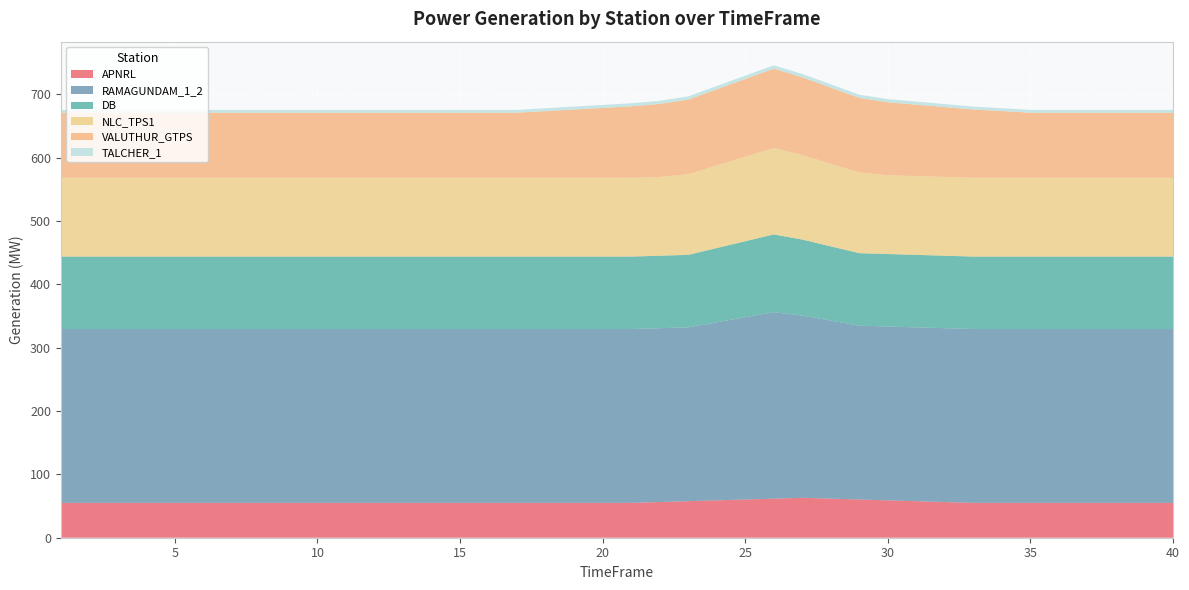

Reading left to right, what are all the values shown in this chart?

APNRL: 55.0	55.0	55.0	55.0	55.0	55.0	55.0	55.0	55.0	55.0	55.0	55.0	55.0	55.0	55.0	55.0	55.0	55.0	55.0	55.0	55.0	56.3	57.7	59.0	60.3	61.7	63.0	61.7	60.3	59.0	57.7	56.3	55.0	55.0	55.0	55.0	55.0	55.0	55.0	55.0
RAMAGUNDAM_1_2: 274.4	274.4	274.4	274.4	274.4	274.4	274.4	274.4	274.4	274.4	274.4	274.4	274.4	274.4	274.4	274.4	274.4	274.4	274.4	274.4	274.4	274.4	274.4	281.1	287.8	294.4	287.8	281.1	274.4	274.4	274.4	274.4	274.4	274.4	274.4	274.4	274.4	274.4	274.4	274.4
DB: 114.4	114.4	114.4	114.4	114.4	114.4	114.4	114.4	114.4	114.4	114.4	114.4	114.4	114.4	114.4	114.4	114.4	114.4	114.4	114.4	114.4	114.4	114.4	117.2	119.9	122.7	119.9	117.2	114.4	114.4	114.4	114.4	114.4	114.4	114.4	114.4	114.4	114.4	114.4	114.4
NLC_TPS1: 124.3	124.3	124.3	124.3	124.3	124.3	124.3	124.3	124.3	124.3	124.3	124.3	124.3	124.3	124.3	124.3	124.3	124.3	124.3	124.3	124.3	124.3	127.3	130.3	133.3	136.4	133.3	130.3	127.3	124.3	124.3	124.3	124.3	124.3	124.3	124.3	124.3	124.3	124.3	124.3
VALUTHUR_GTPS: 102.8	102.8	102.8	102.8	102.8	102.8	102.8	102.8	102.8	102.8	102.8	102.8	102.8	102.8	102.8	102.8	102.8	105.3	107.8	110.3	112.8	115.3	117.8	120.3	122.8	125.3	122.8	120.3	117.8	115.3	112.8	110.3	107.8	105.3	102.8	102.8	102.8	102.8	102.8	102.8
TALCHER_1: 4.4	4.4	4.4	4.4	4.4	4.4	4.4	4.4	4.4	4.4	4.4	4.4	4.4	4.4	4.4	4.4	4.4	4.5	4.6	4.7	4.8	4.9	5.0	5.1	5.3	5.4	5.3	5.1	5.0	4.9	4.8	4.7	4.6	4.5	4.4	4.4	4.4	4.4	4.4	4.4